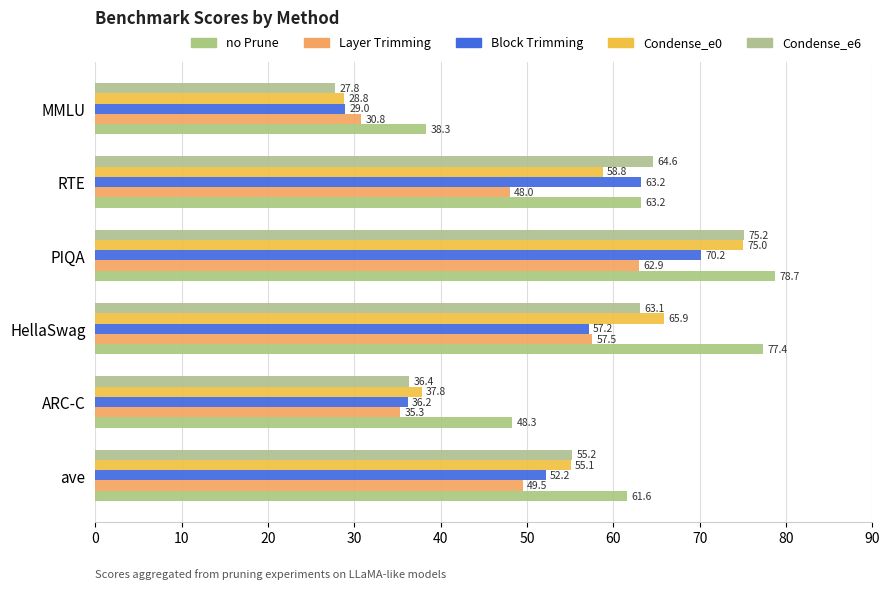

How many data points in Condense_e6 are less than 63?

3